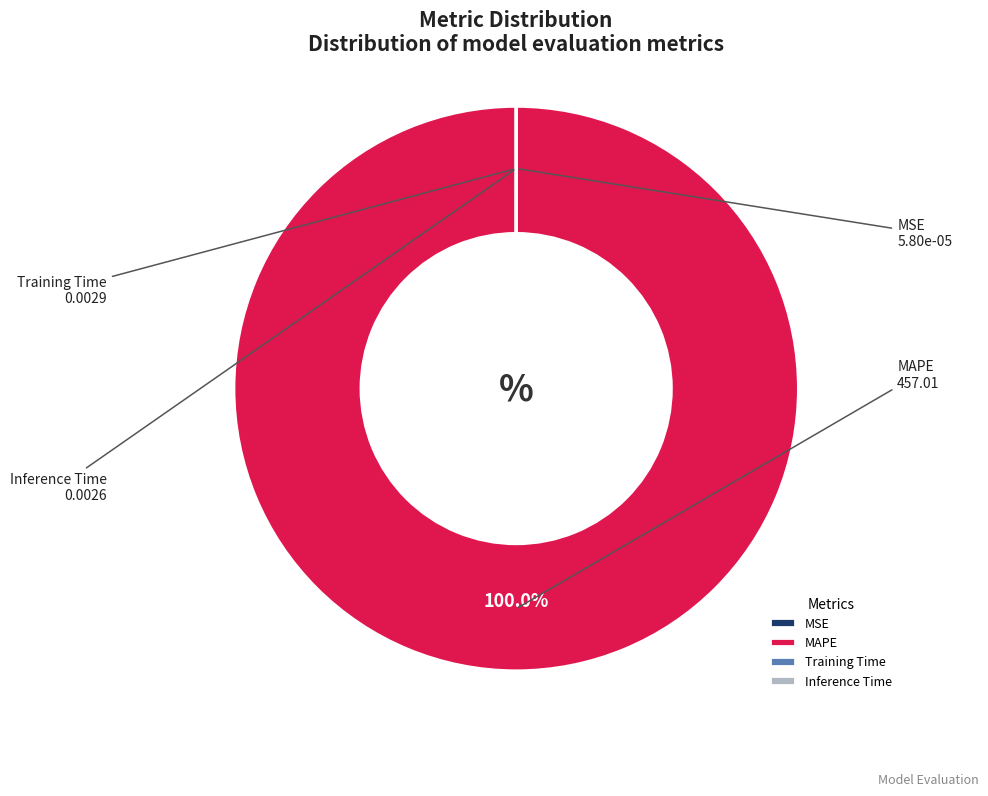

To the nearest percent, what is the average slice percentage?

25%